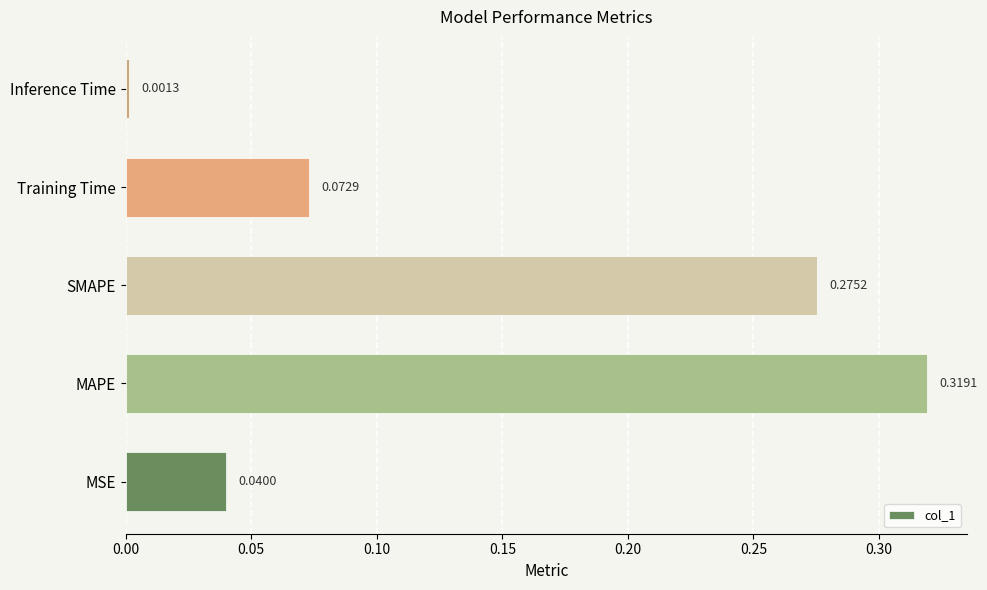

How many bars are there in total?

5